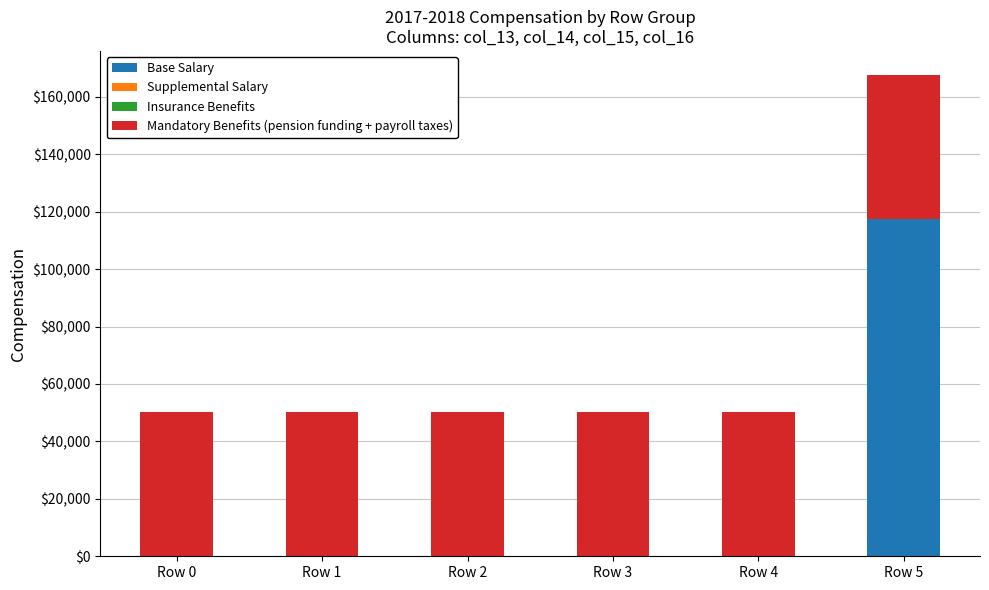

The Base Salary series shows 0.0 at Row 0. True or false?

True